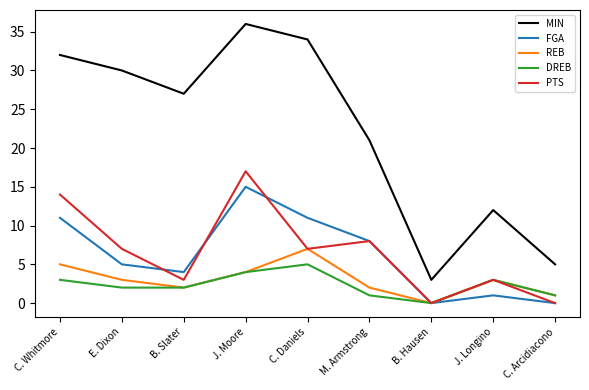

Does the chart display data point markers on the line(s)?

No